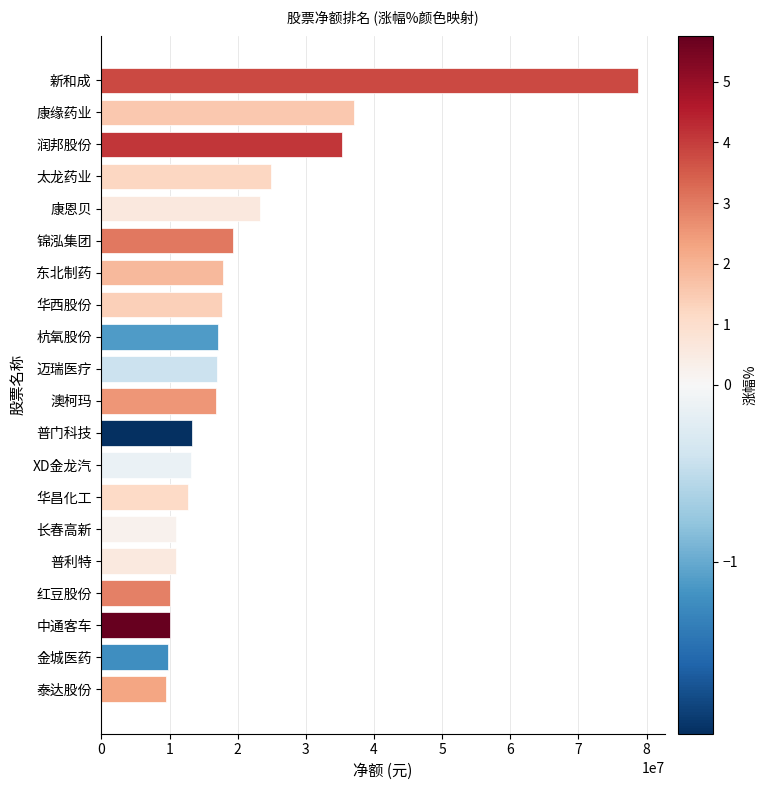

Where is the data nearest to the value 44100951?

康缘药业